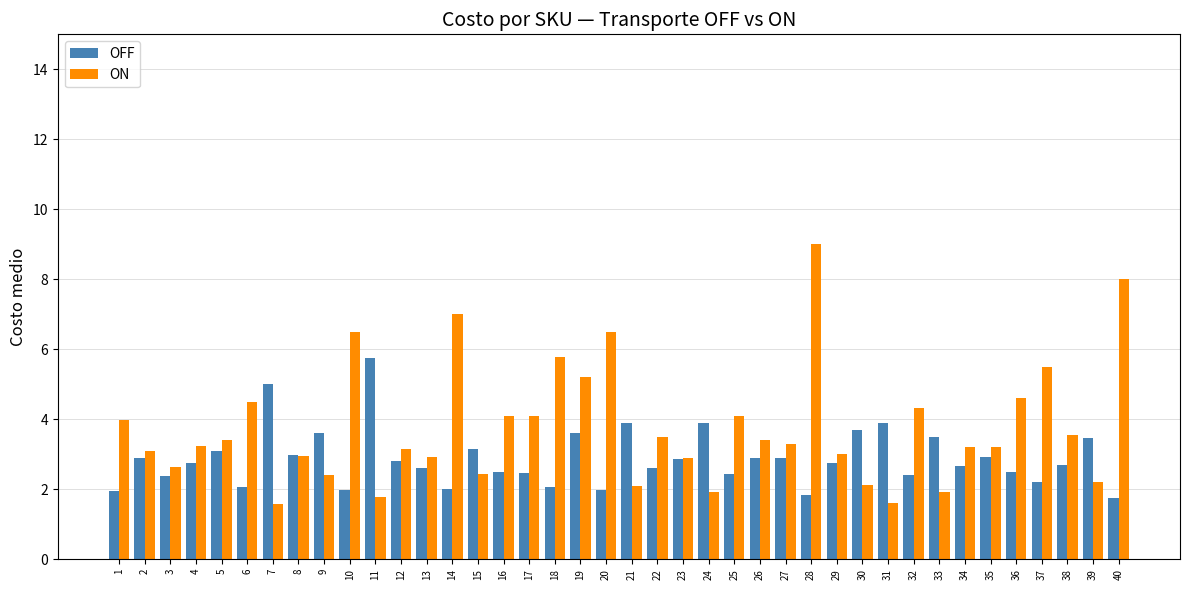

True or false: OFF has a value of 1.8 at 40.

True